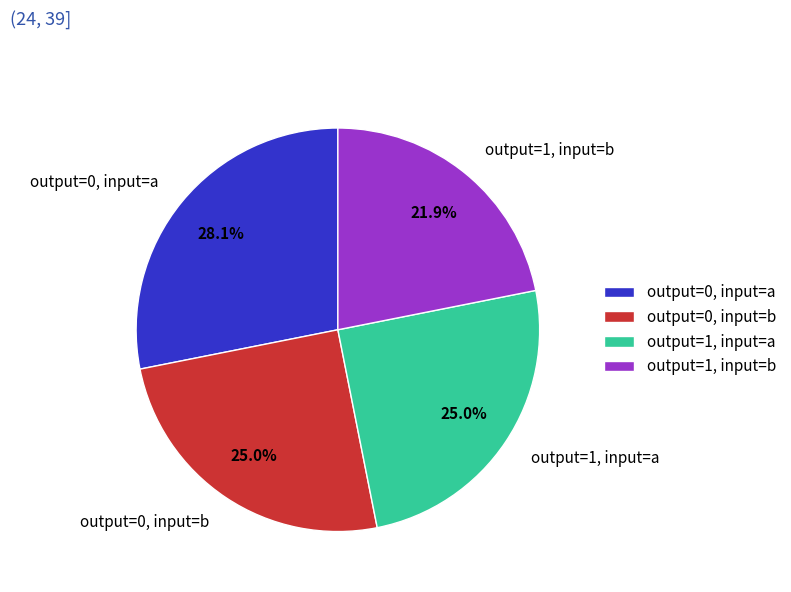

How much of the chart is everything except output=0, input=b?

75.0%